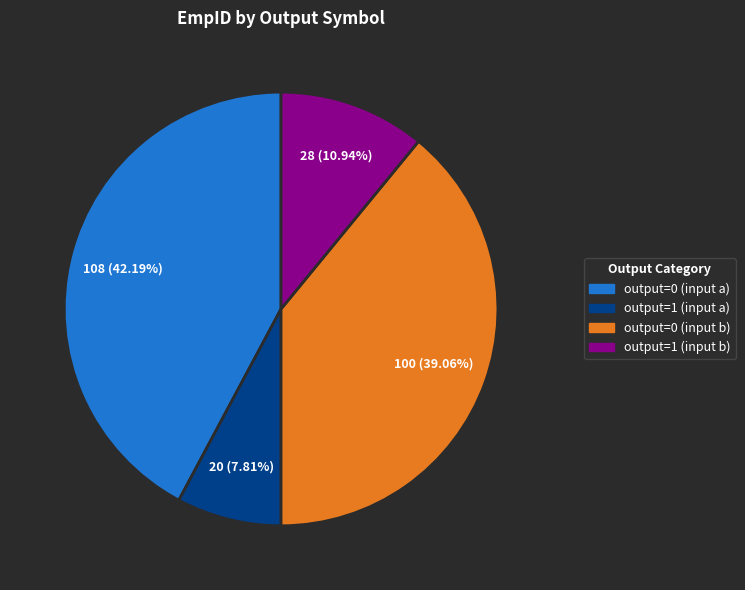

Is it true that output=0 (input b) is 25% of the pie?

False